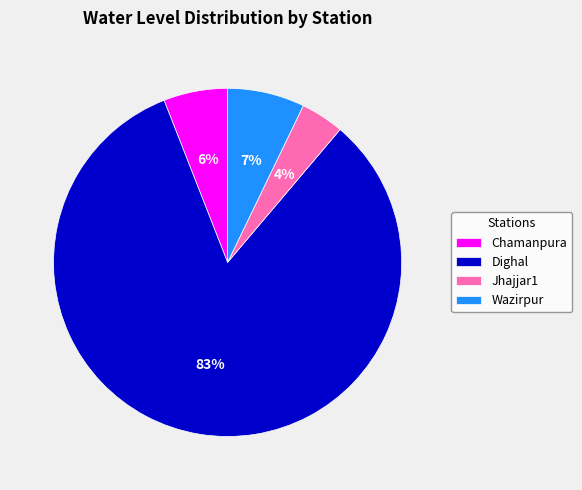

To the nearest percent, what portion does Wazirpur represent?

7%